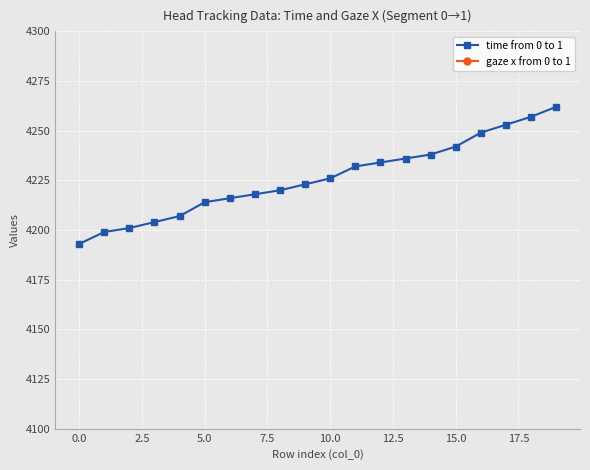

True or false: time from 0 to 1 and gaze x from 0 to 1 intersect in this chart.

False